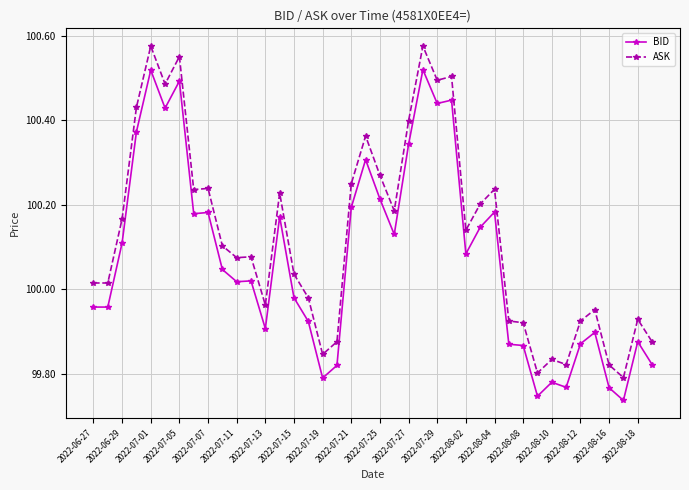

True or false: ASK and BID intersect in this chart.

False